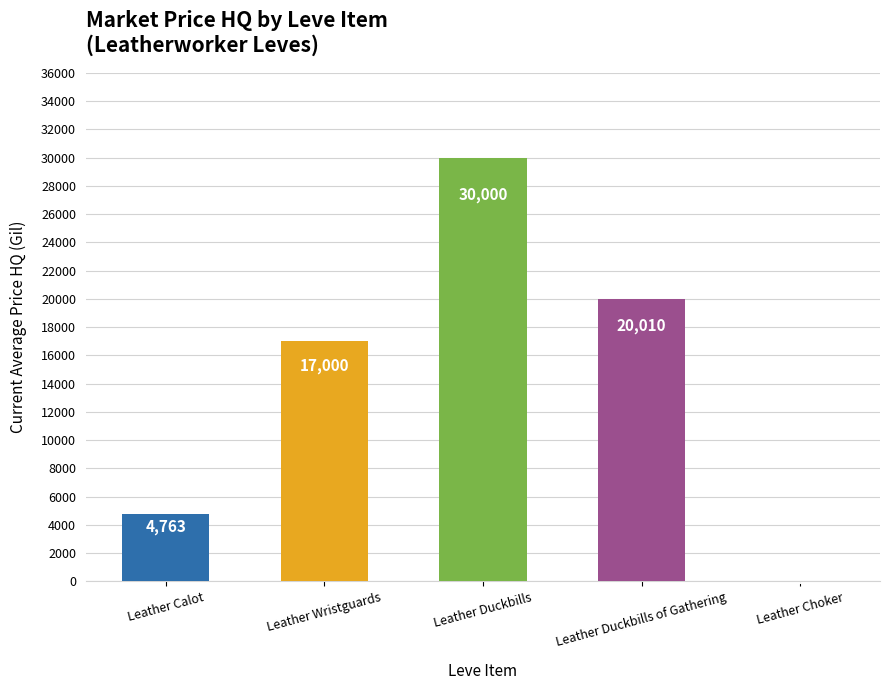

Where is the data nearest to the value 15000?

Leather Wristguards